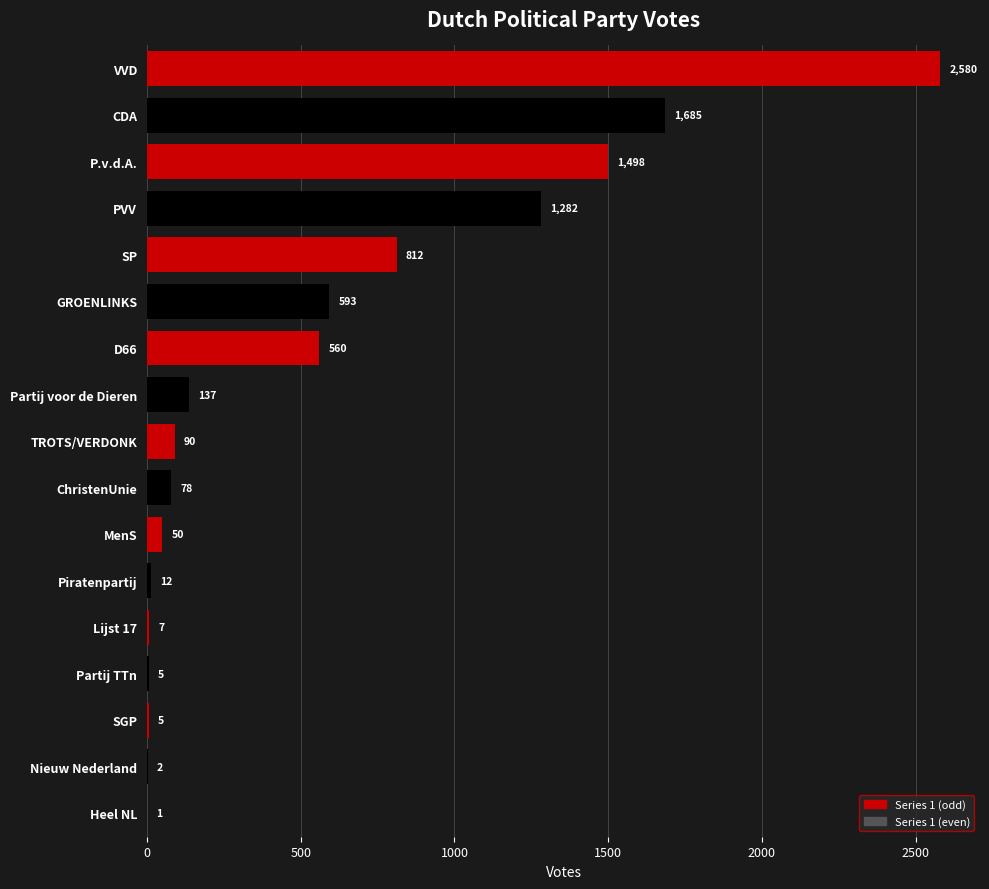

Reading top to bottom, what are all the values shown in this chart?

VVD=2580	CDA=1685	P.v.d.A.=1498	PVV=1282	SP=812	GROENLINKS=593	D66=560	Partij voor de Dieren=137	TROTS/VERDONK=90	ChristenUnie=78	MenS=50	Piratenpartij=12	Lijst 17=7	Partij TTn=5	SGP=5	Nieuw Nederland=2	Heel NL=1